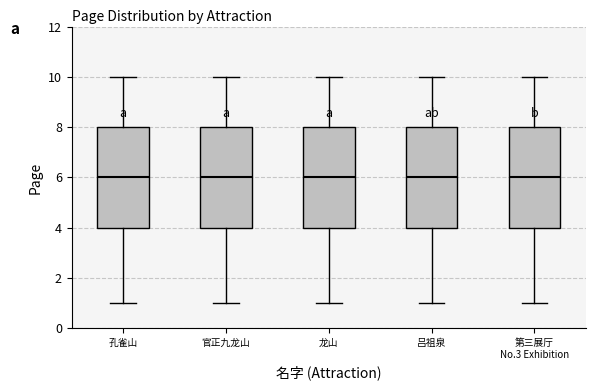

Reading left to right, read every box against the y-axis: the position of its median line, the range the box covers, and the ends of its whiskers. The values are not printed on the chart, so give them approximately, as read against the axis.

孔雀山: median 6, box 4 to 8, whiskers 1 to 10
官正九龙山: median 6, box 4 to 8, whiskers 1 to 10
龙山: median 6, box 4 to 8, whiskers 1 to 10
吕祖泉: median 6, box 4 to 8, whiskers 1 to 10
第三展厅 No.3 Exhibition: median 6, box 4 to 8, whiskers 1 to 10